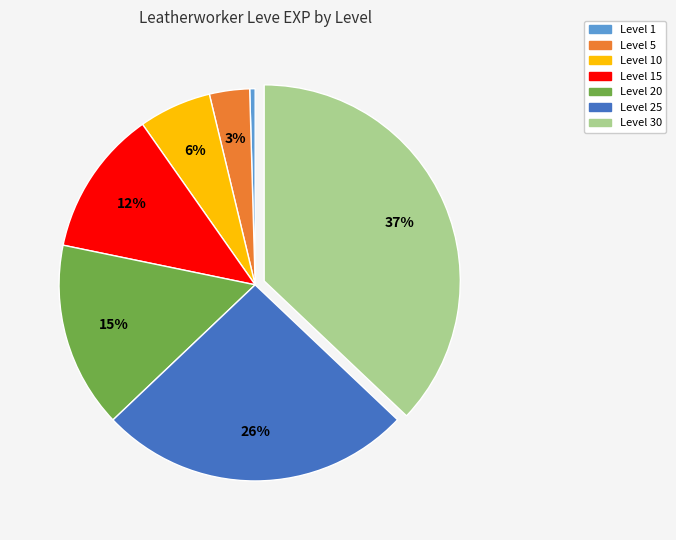

To the nearest percent, what is the average slice percentage?

14%